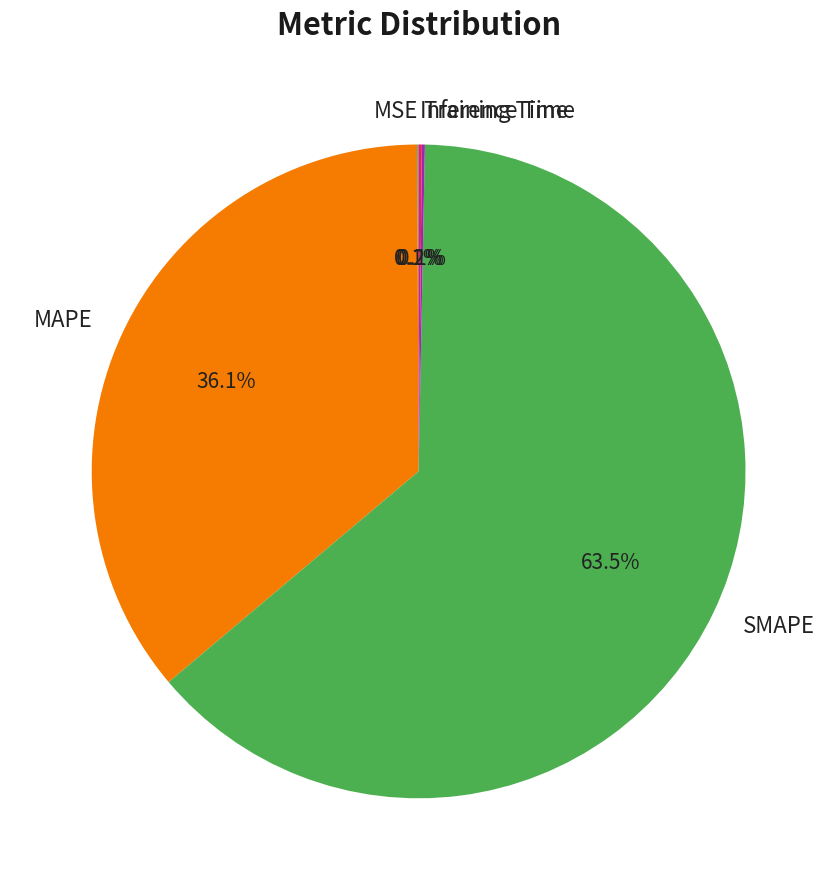

Does any single category account for the majority?

Yes